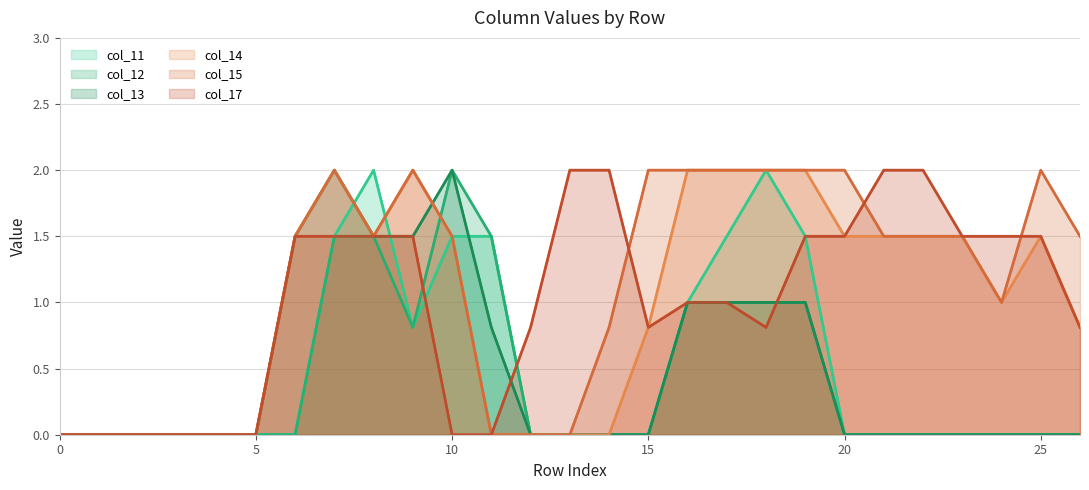

The col_15 series shows 1.0 at 7. True or false?

False